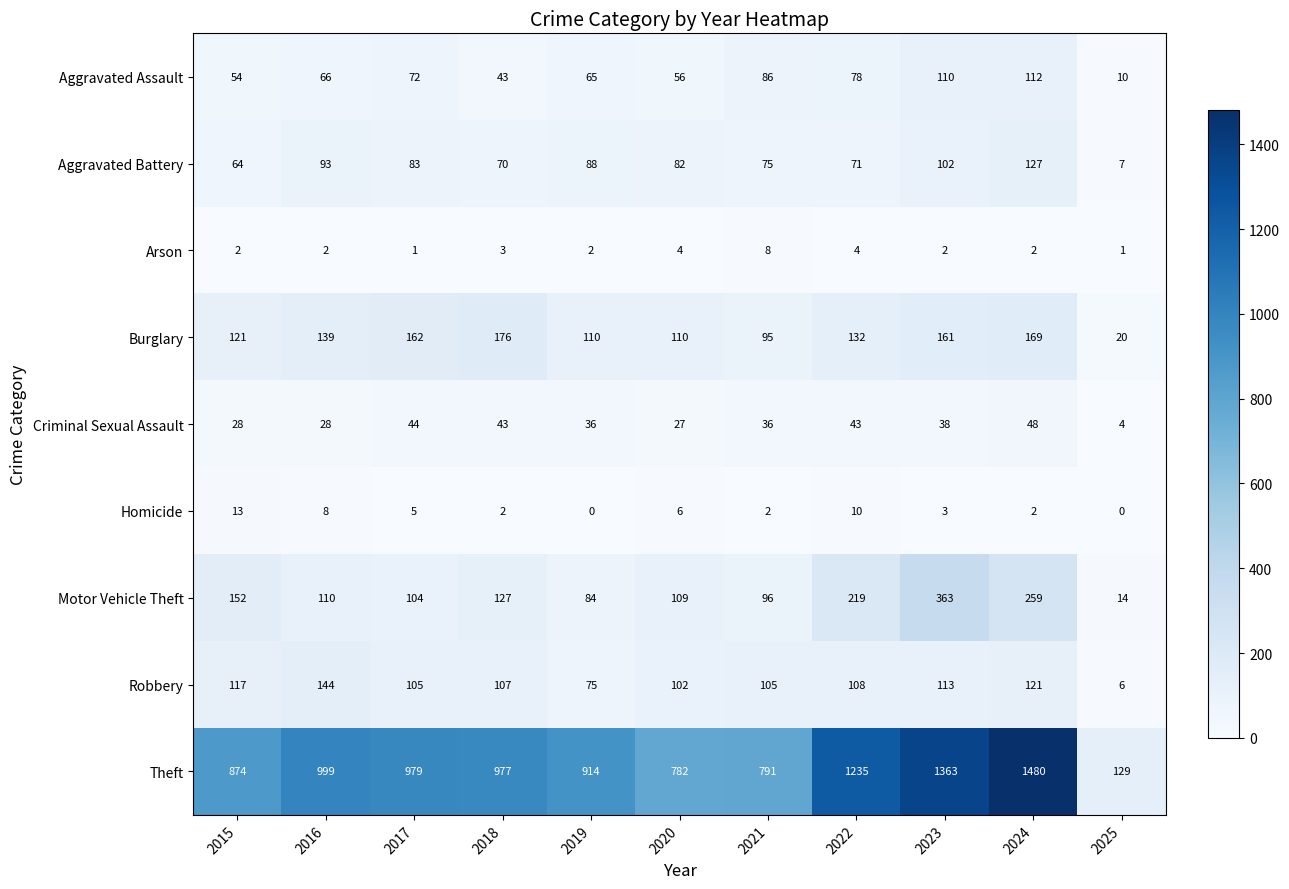

What is the greatest value displayed?

1480